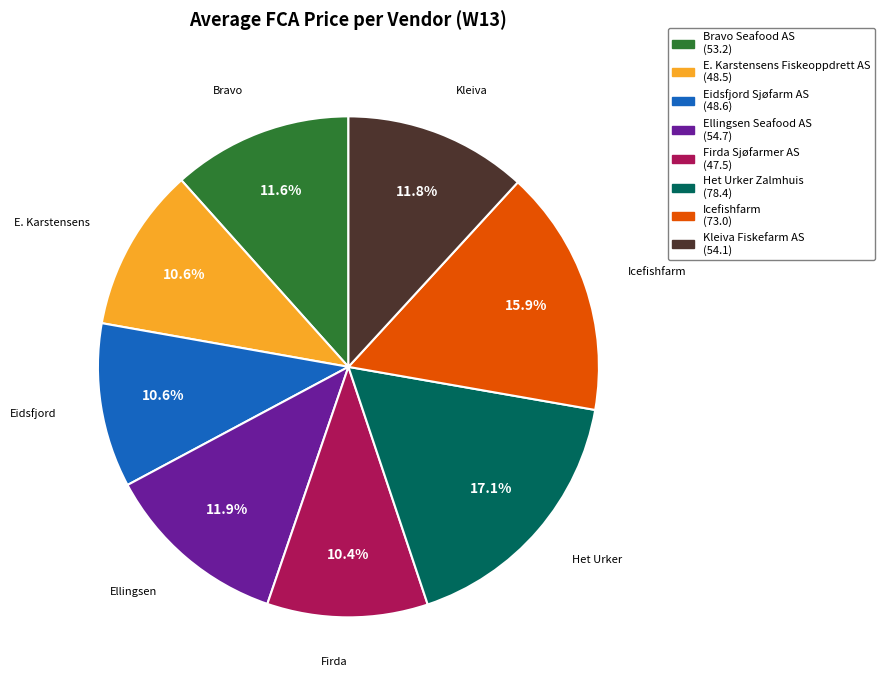

Is there any slice that represents more than half of the pie?

No